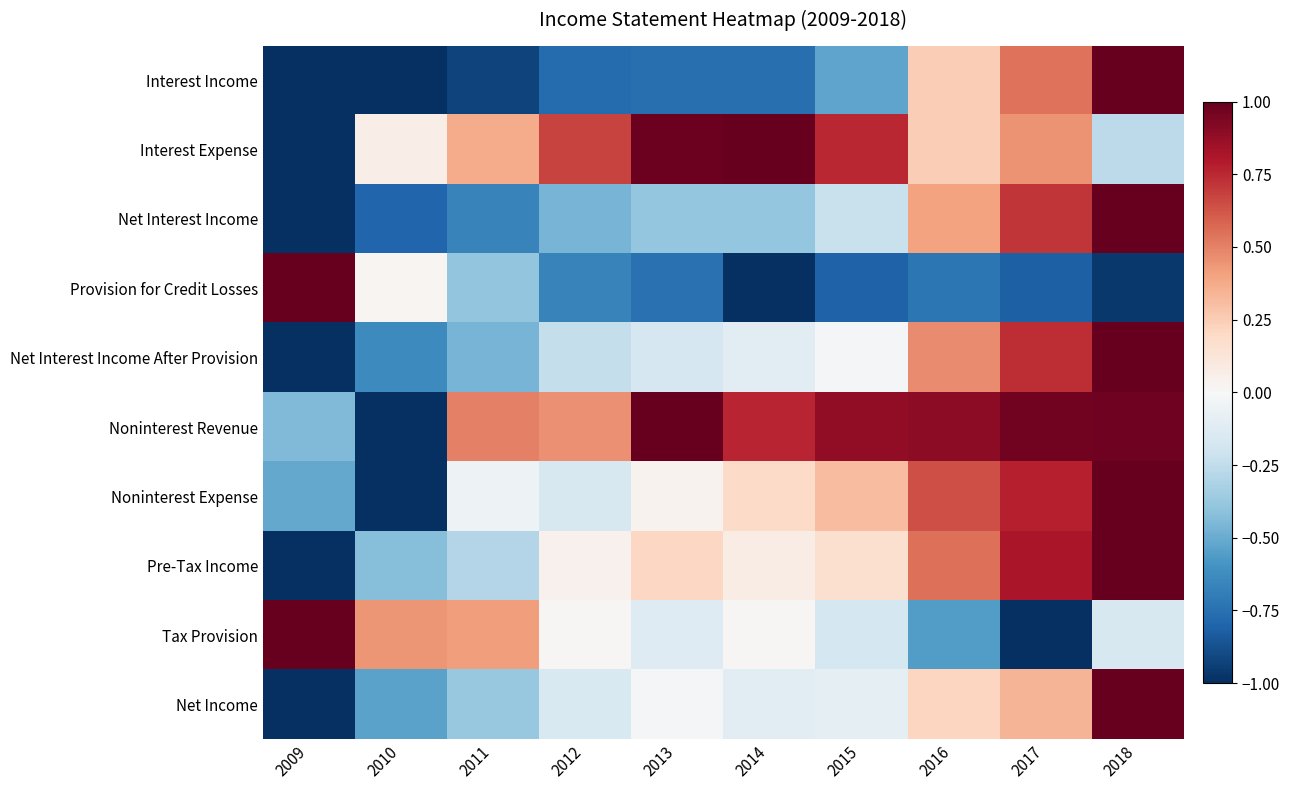

What is the spread (max minus min) of values at 2009?

2.0